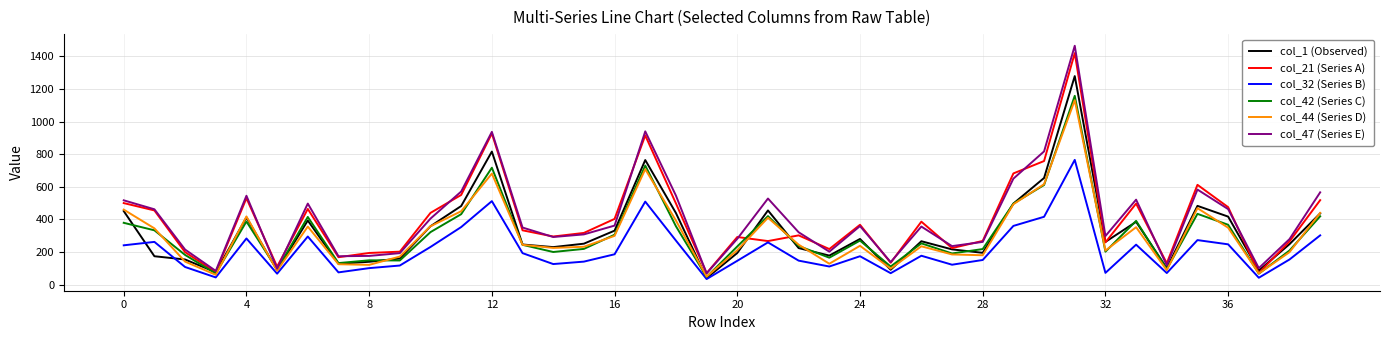

How many lines are shown in the chart?

6